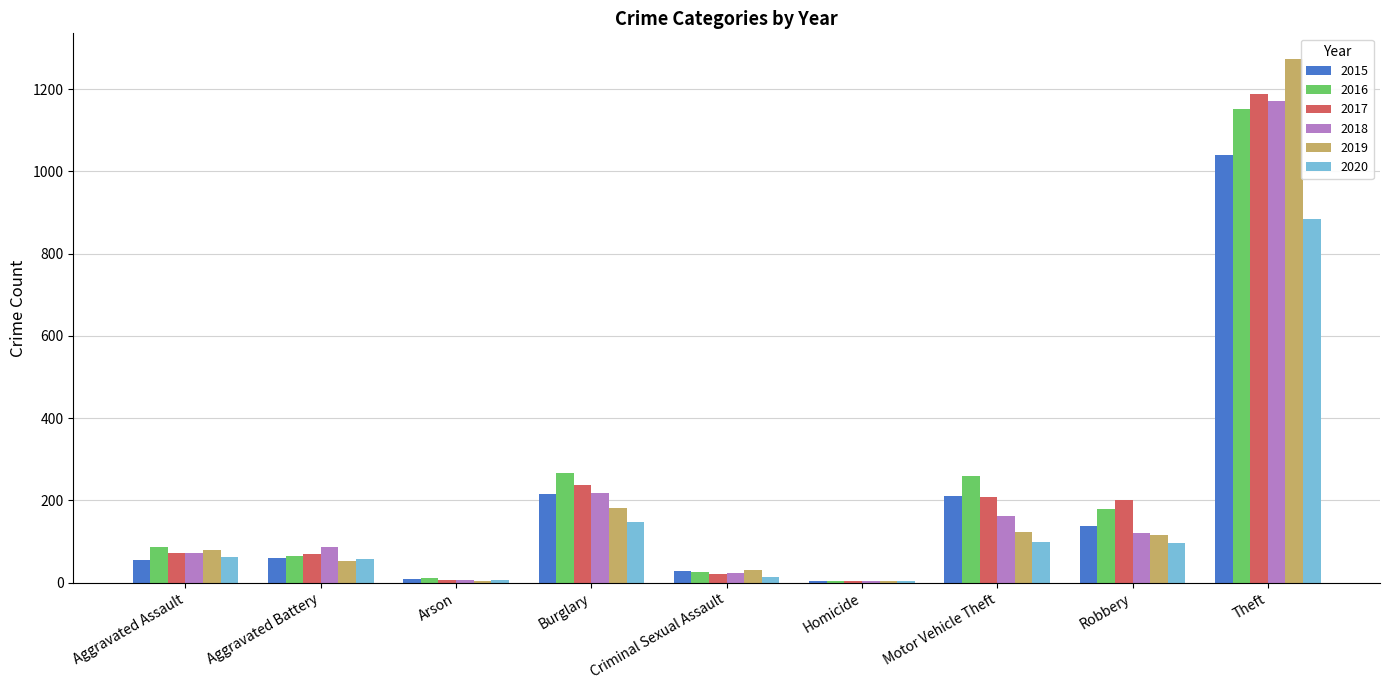

What is the difference between the 2020 values at Criminal Sexual Assault and Aggravated Battery?

42